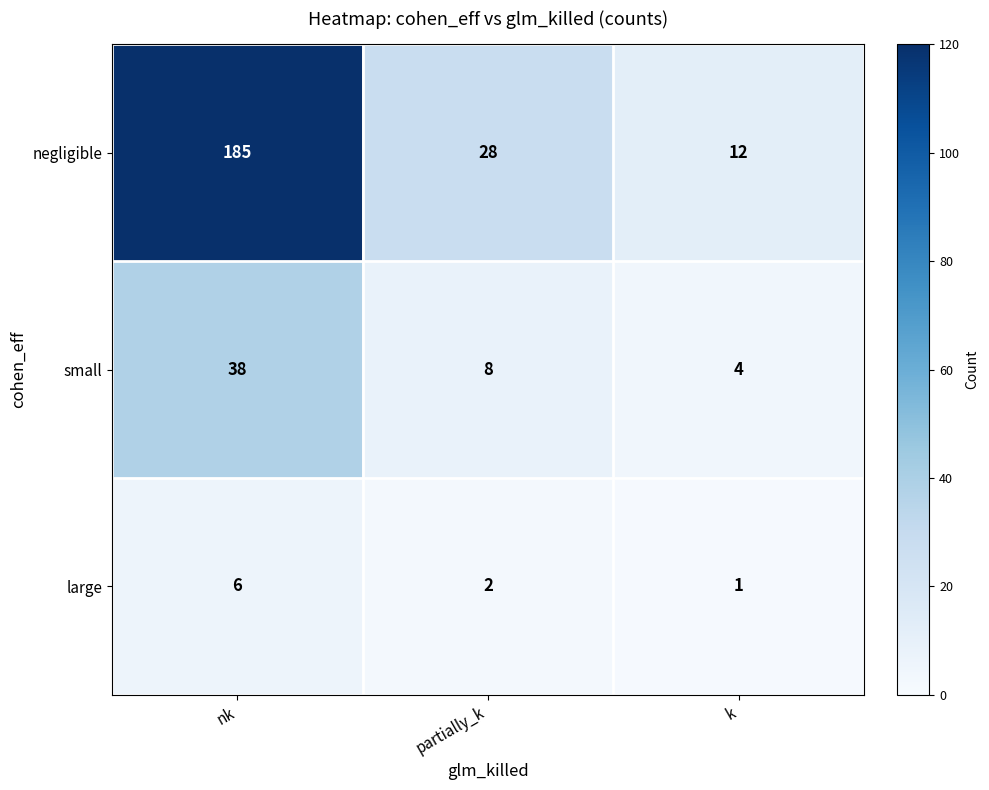

What is the spread (max minus min) of values at nk?

179